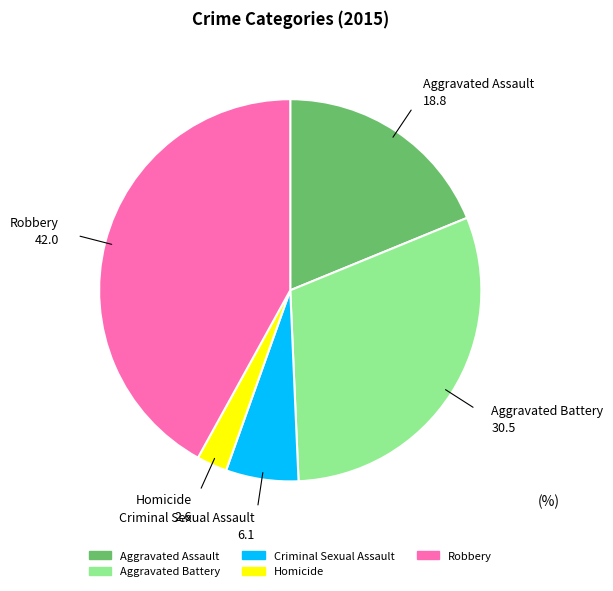

Approximately how many times larger is the value at Robbery compared to Aggravated Battery?

1.4